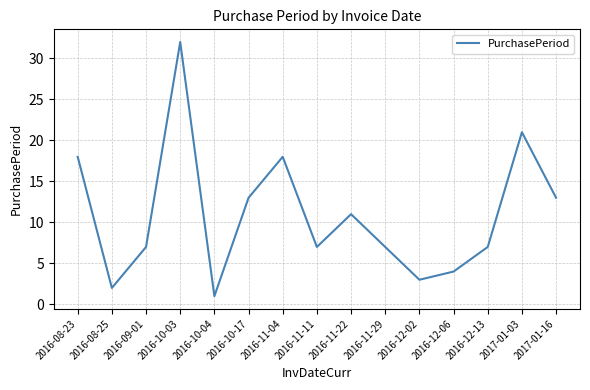

What position from the right is 2016-11-04?

9